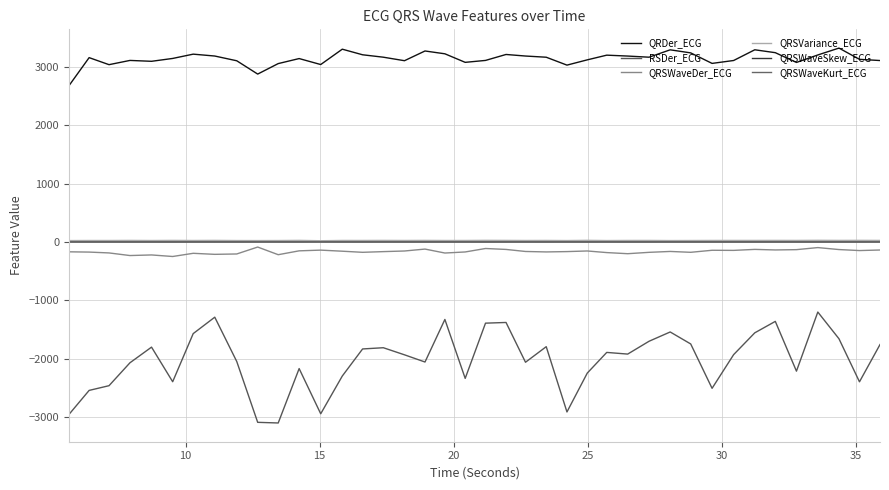

What is the difference between the maximum and second lowest values in the QRSVariance_ECG series?

4.4